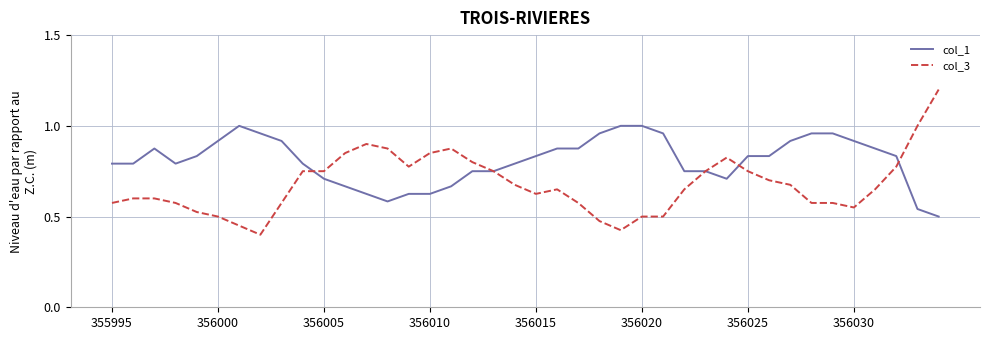

Which series has the largest total across all categories?

col_1